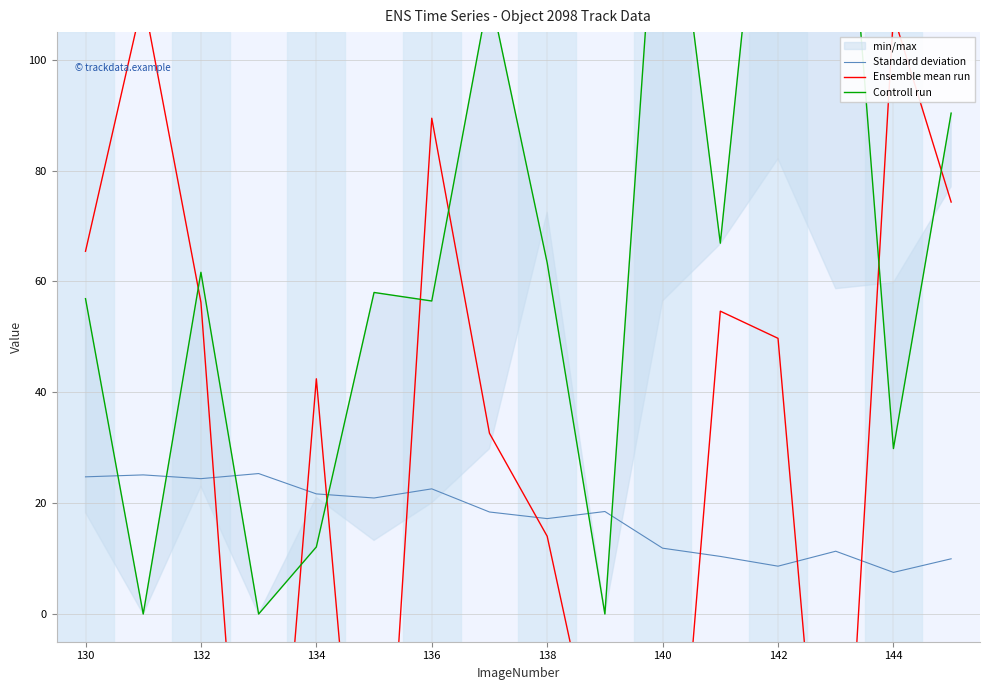

How many times do Controll run and Ensemble mean run cross each other?

7